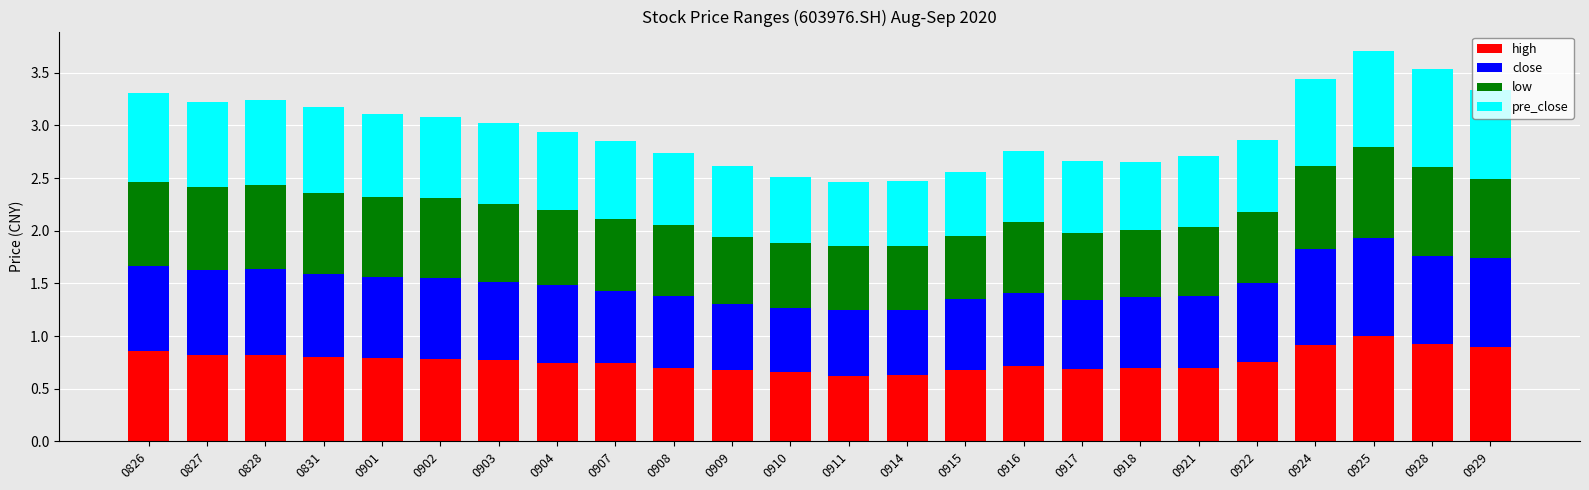

The value of high at 0911 is 0.6. True or false?

True